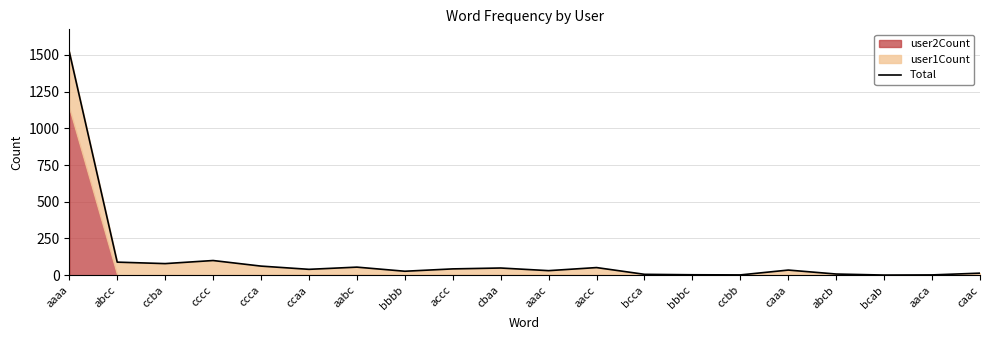

What is the minimum value shown in the chart?

1